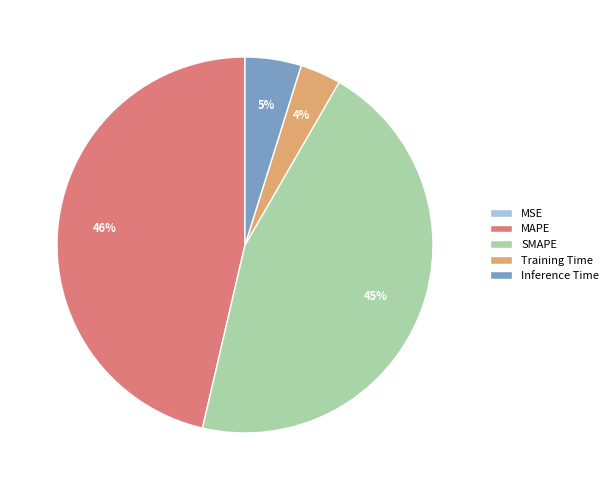

Does any single category account for the majority?

No